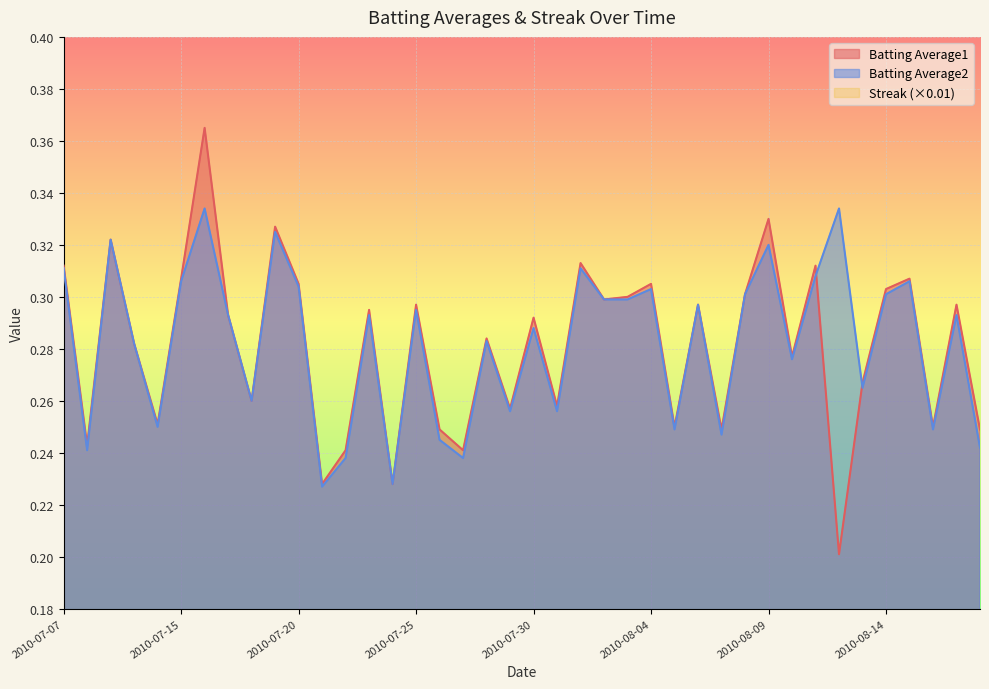

True or false: Streak and Batting Average2 intersect in this chart.

False